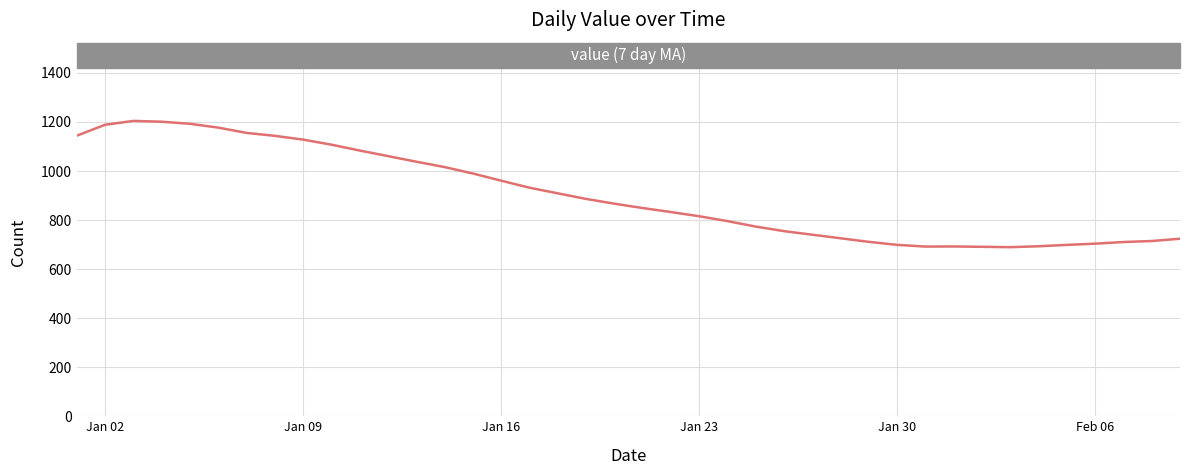

What is the difference between the maximum and minimum values?

514.9